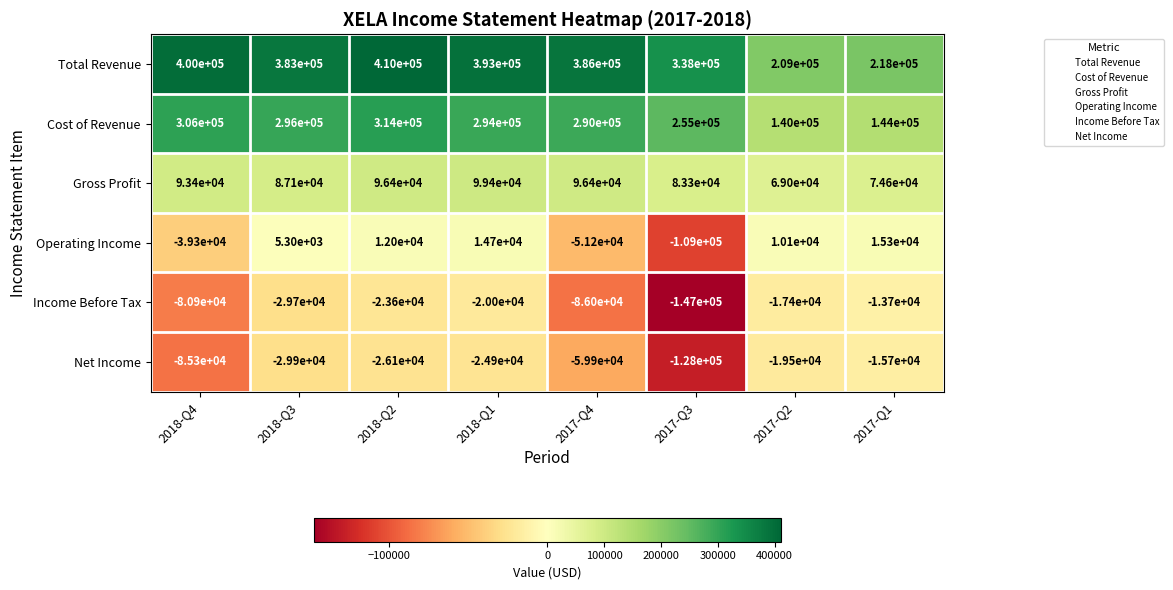

Which label corresponds to the smallest value in the chart?

2017-Q3